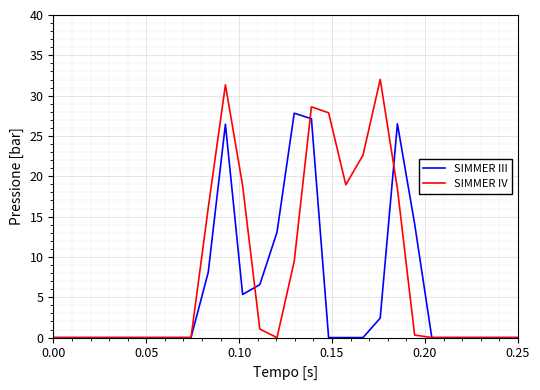

What is the maximum value shown in the chart?

32.0